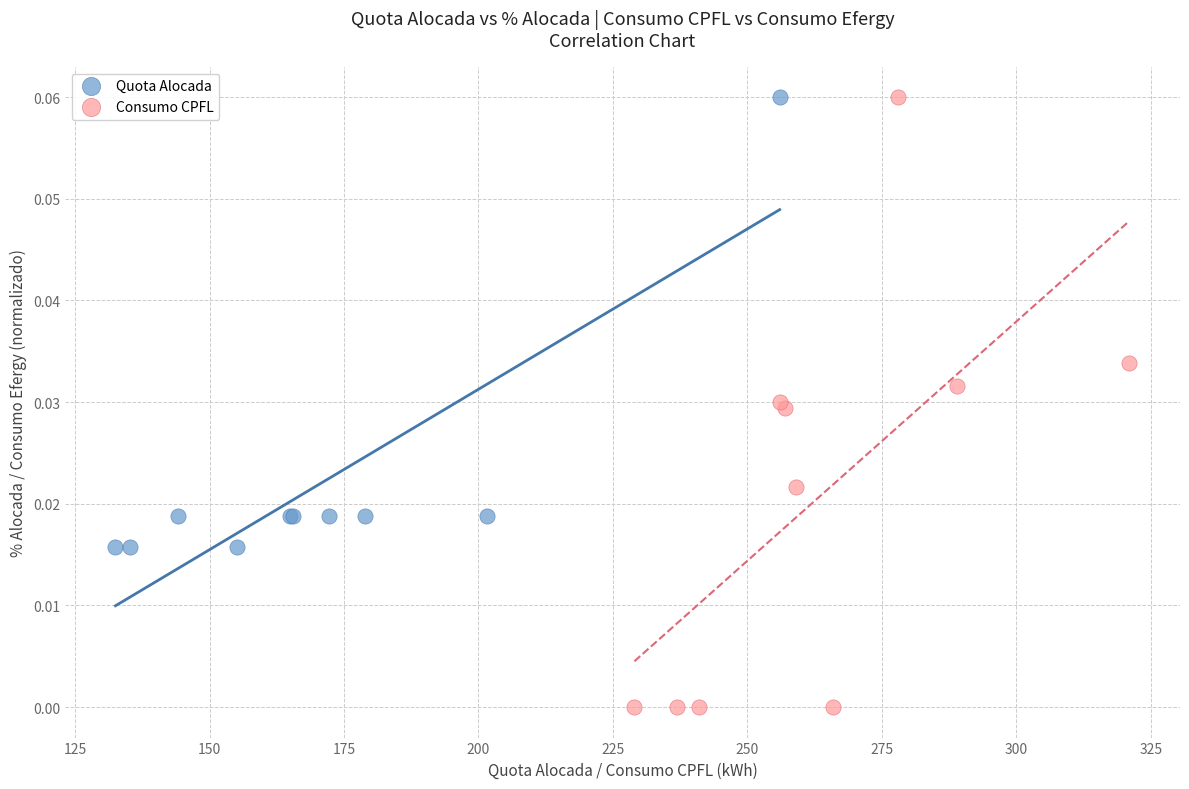

Which series reaches the minimum Y coordinate?

Consumo CPFL